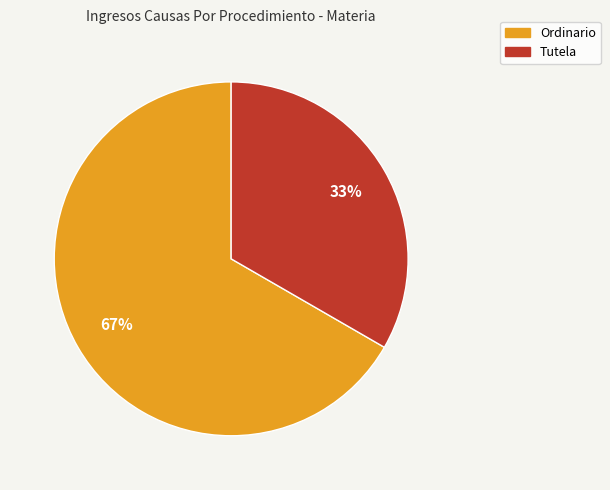

To the nearest percent, what is the average slice percentage?

50%